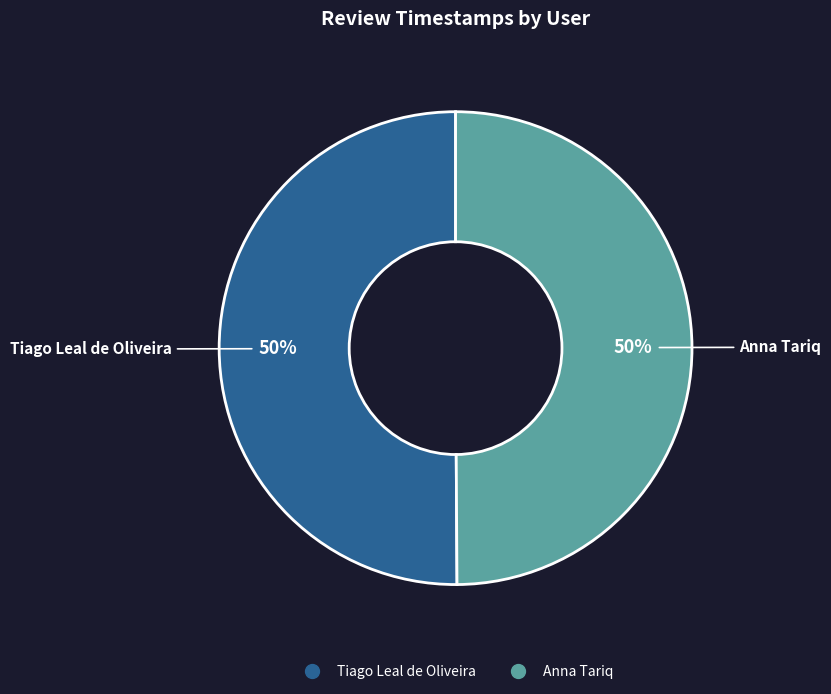

How many segments does this pie chart have?

2